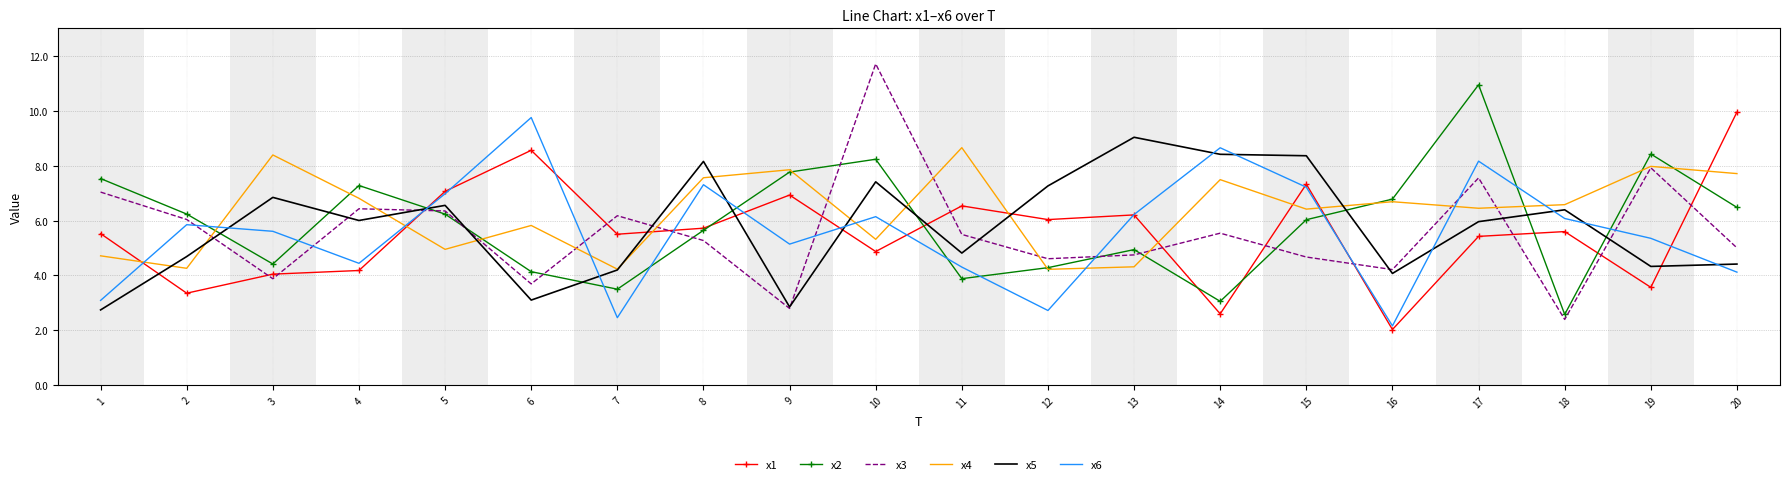

Which series has the largest range (max minus min)?

x3